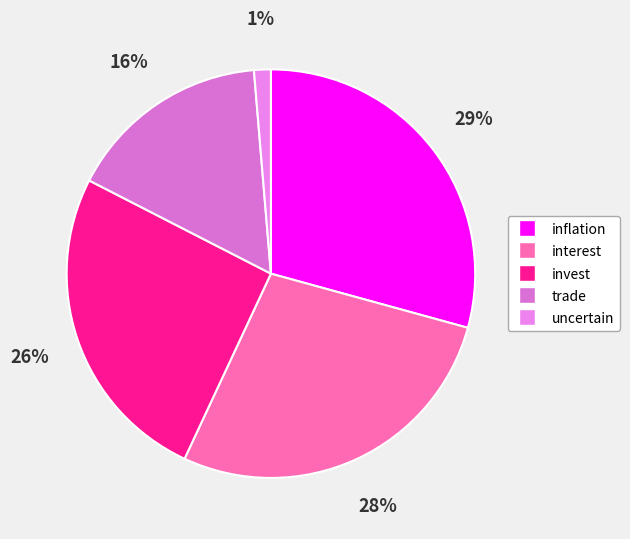

Which category has the smallest portion of the pie?

uncertain